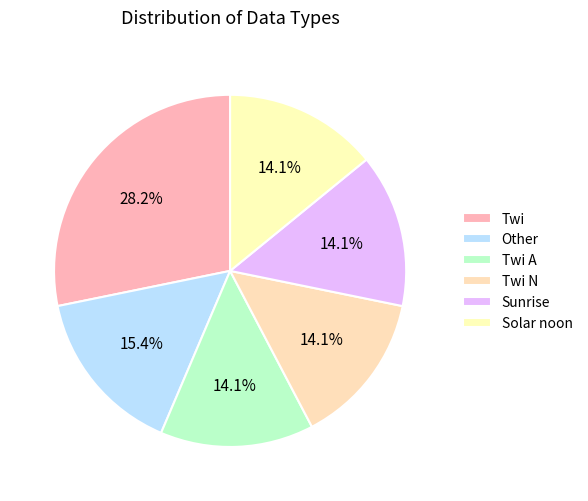

Count the number of slices in the pie.

6